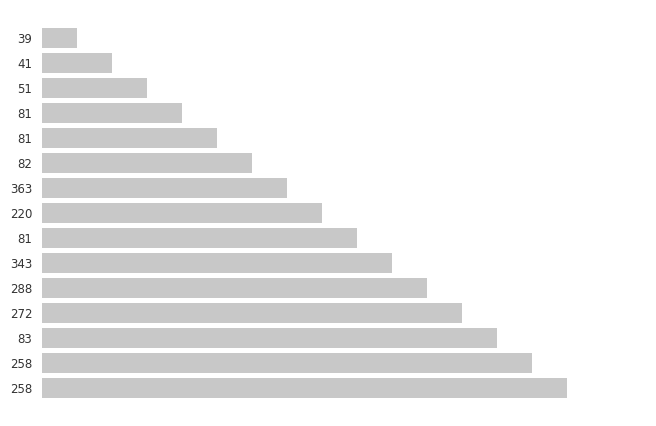

Does the chart contain stacked bars?

No